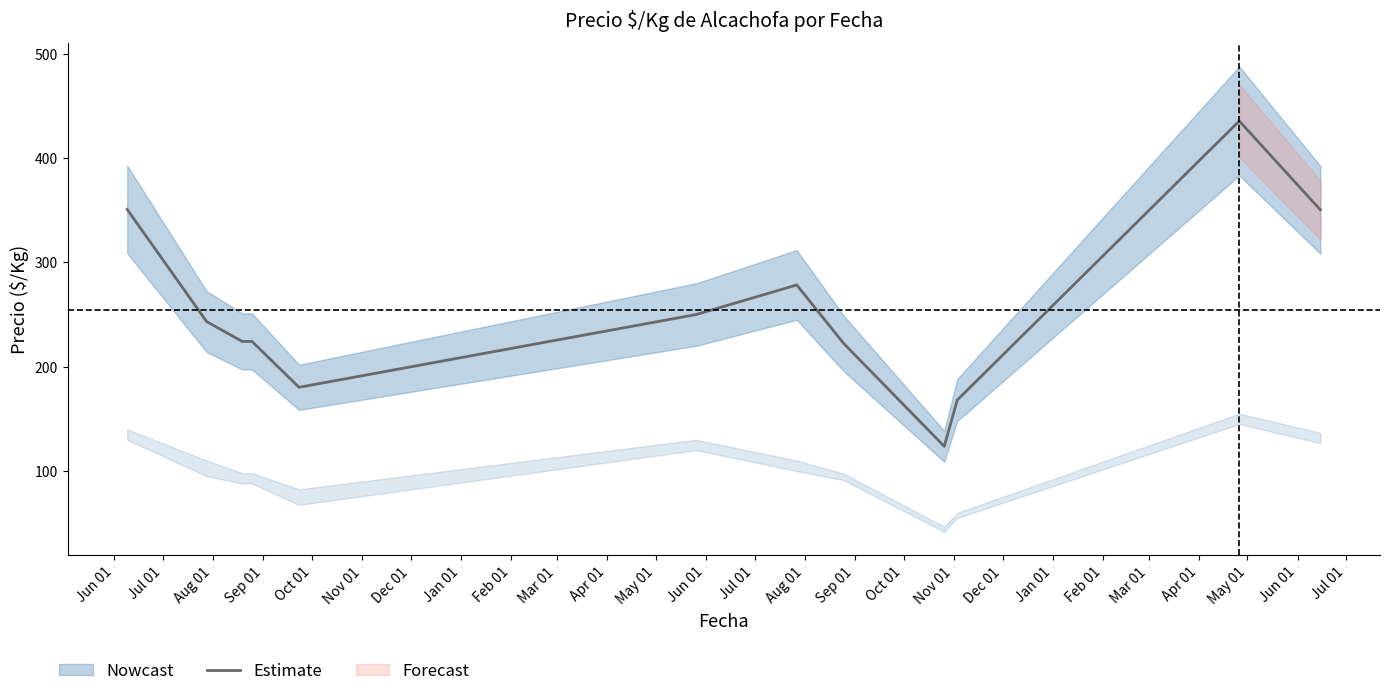

What is the maximum value for Estimate?

435.5